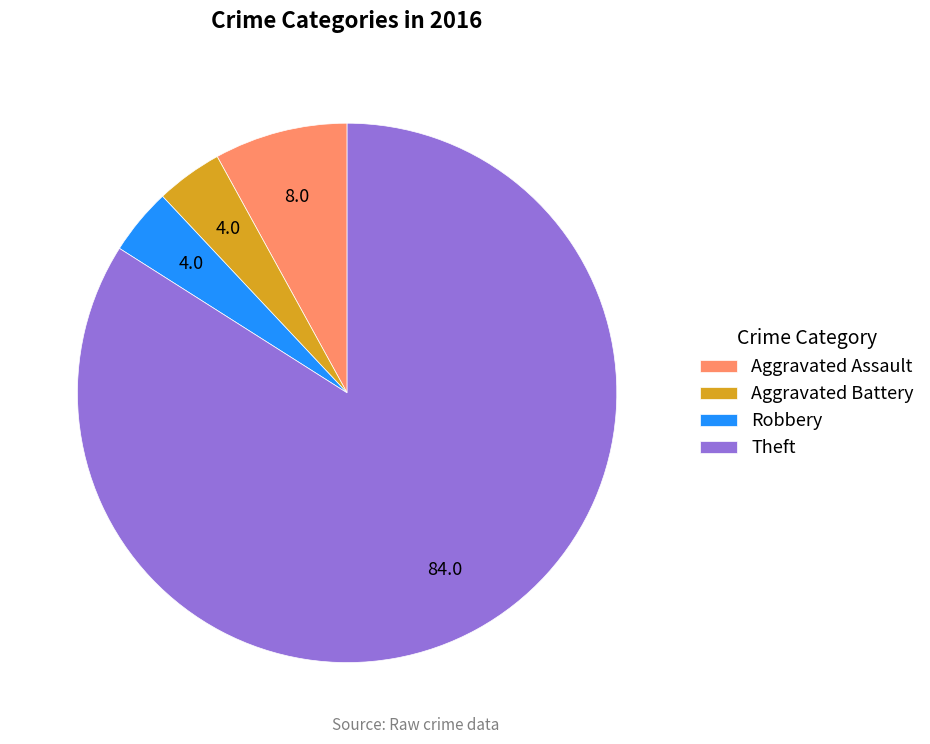

How many segments does this pie chart have?

4